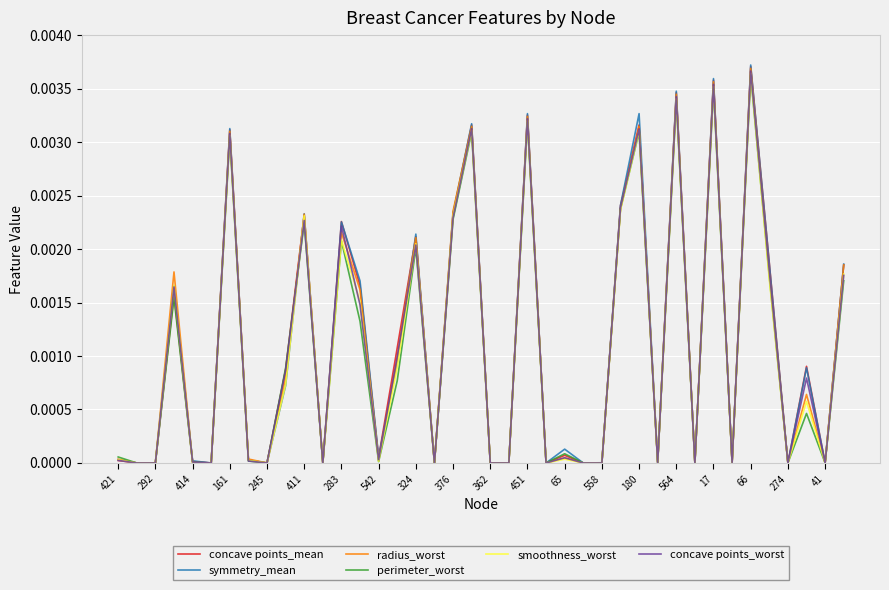

True or false: symmetry_mean and concave points_mean intersect in this chart.

True